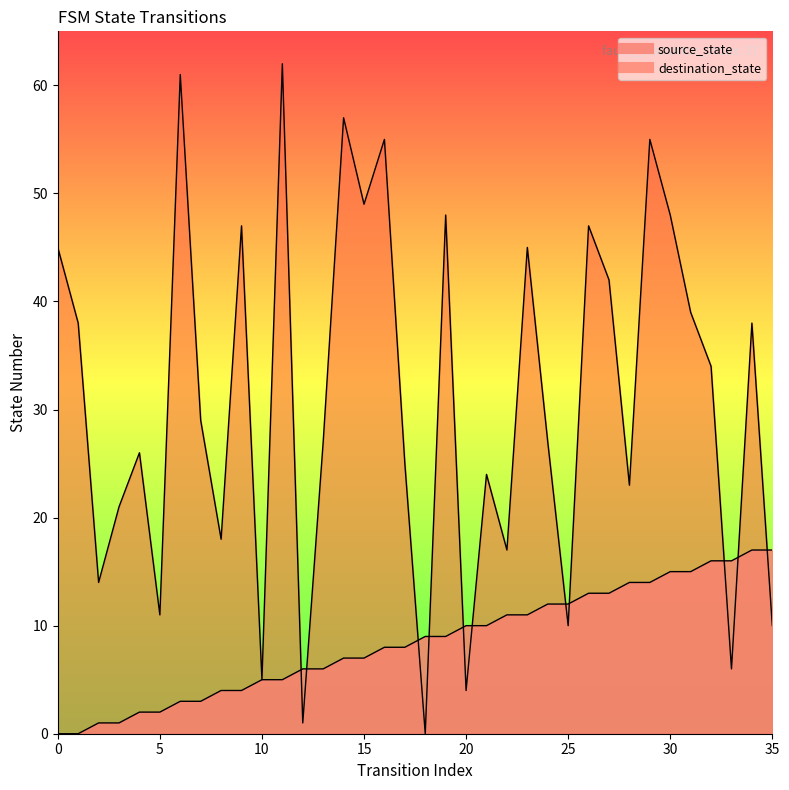

Where does the source_state series first go above 9?

20